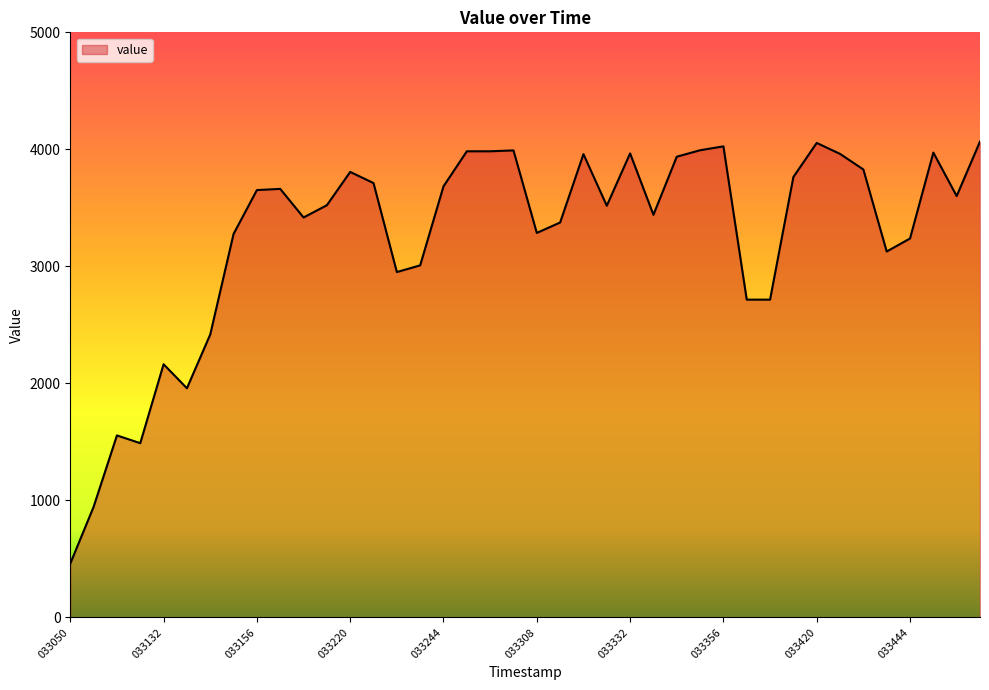

What is the difference between the maximum and minimum values?

3606.9